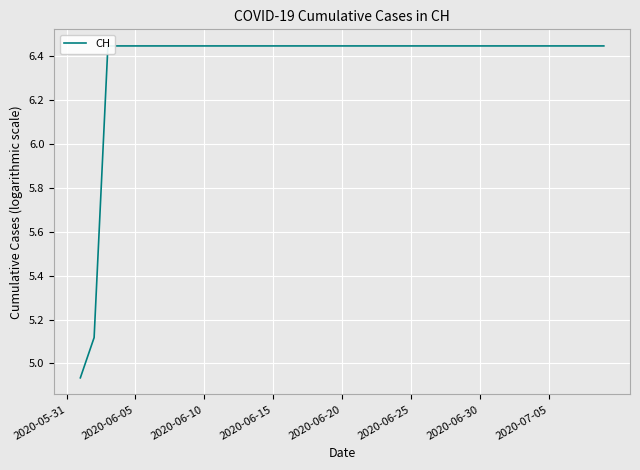

Is this an area chart (filled region under the line)?

No